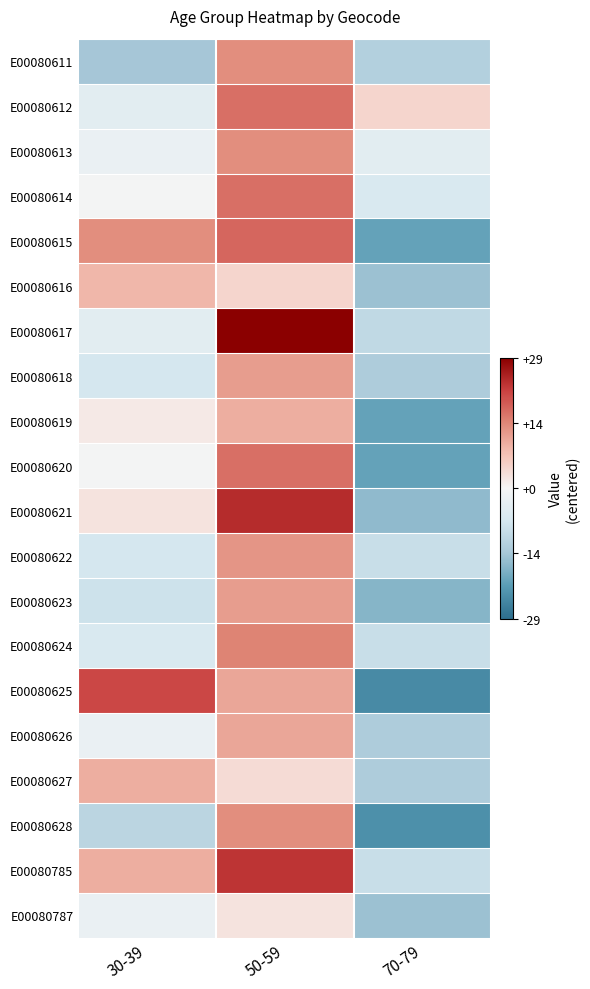

How many data points does each series have?

3